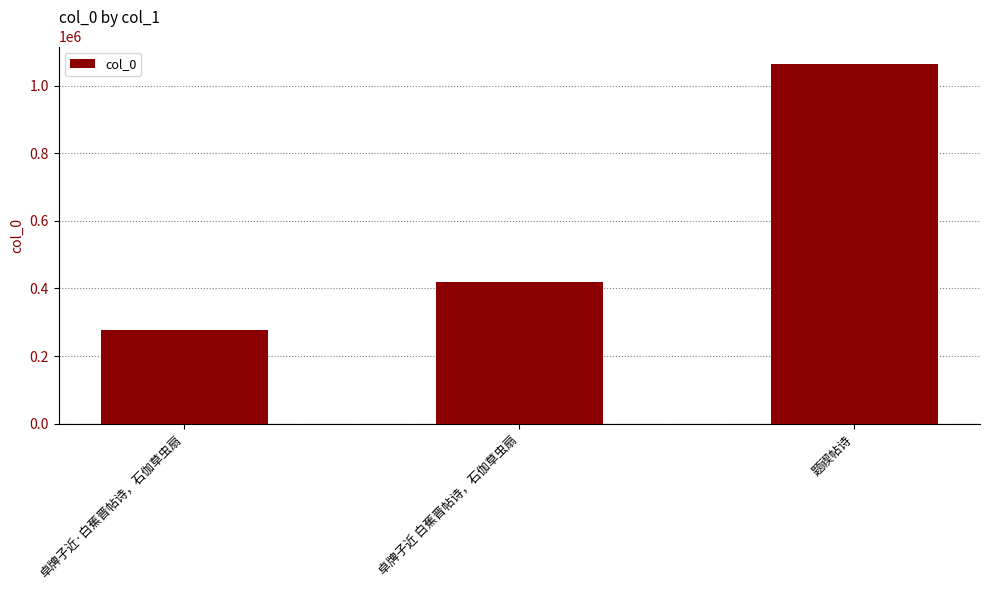

At which category does the chart reach its peak across all series?

题禊帖诗